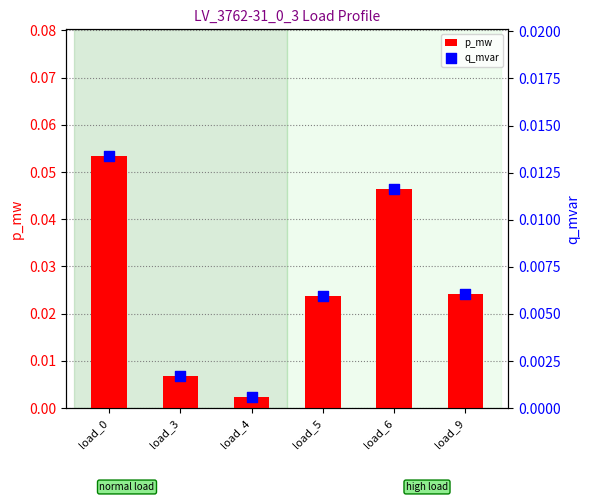

What are all the series names shown in the legend?

p_mw, q_mvar